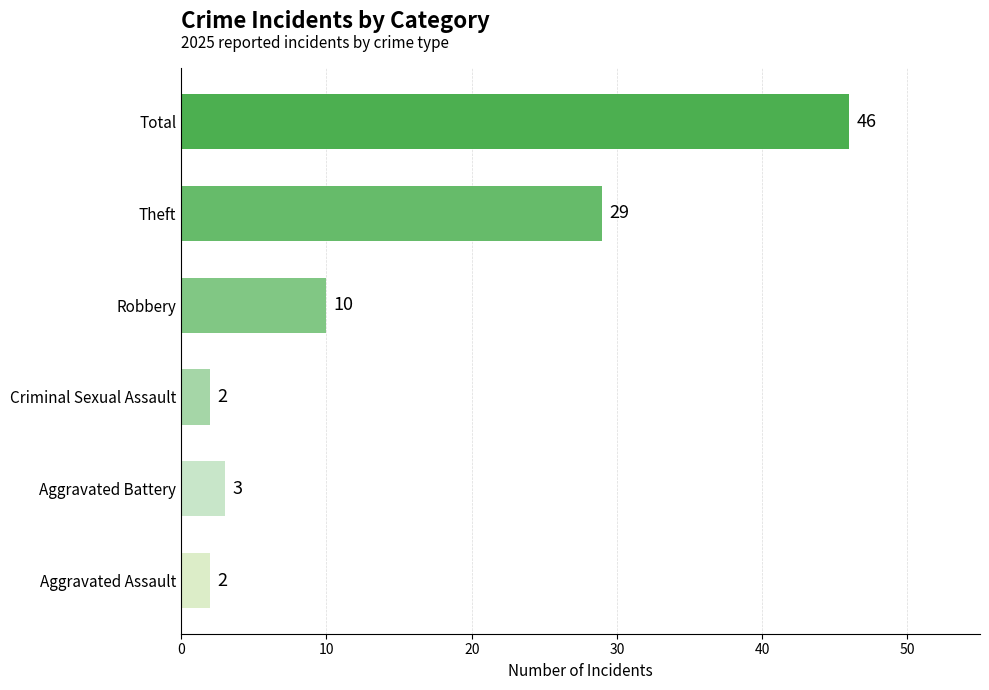

Which label corresponds to the largest value in the chart?

Total